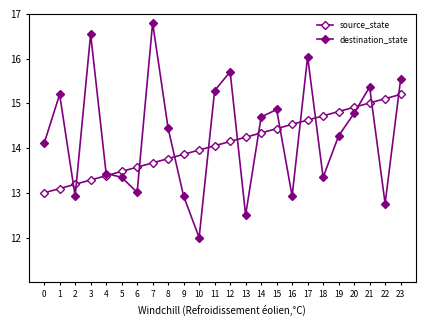

Reading right to left, list all the values displayed in this chart.

source_state: 23=15.2	22=15.1	21=15.0	20=14.9	19=14.8	18=14.7	17=14.6	16=14.5	15=14.4	14=14.3	13=14.2	12=14.1	11=14.1	10=14.0	9=13.9	8=13.8	7=13.7	6=13.6	5=13.5	4=13.4	3=13.3	2=13.2	1=13.1	0=13.0
destination_state: 23=15.5	22=12.8	21=15.4	20=14.8	19=14.3	18=13.3	17=16.0	16=12.9	15=14.9	14=14.7	13=12.5	12=15.7	11=15.3	10=12.0	9=12.9	8=14.4	7=16.8	6=13.0	5=13.3	4=13.4	3=16.5	2=12.9	1=15.2	0=14.1